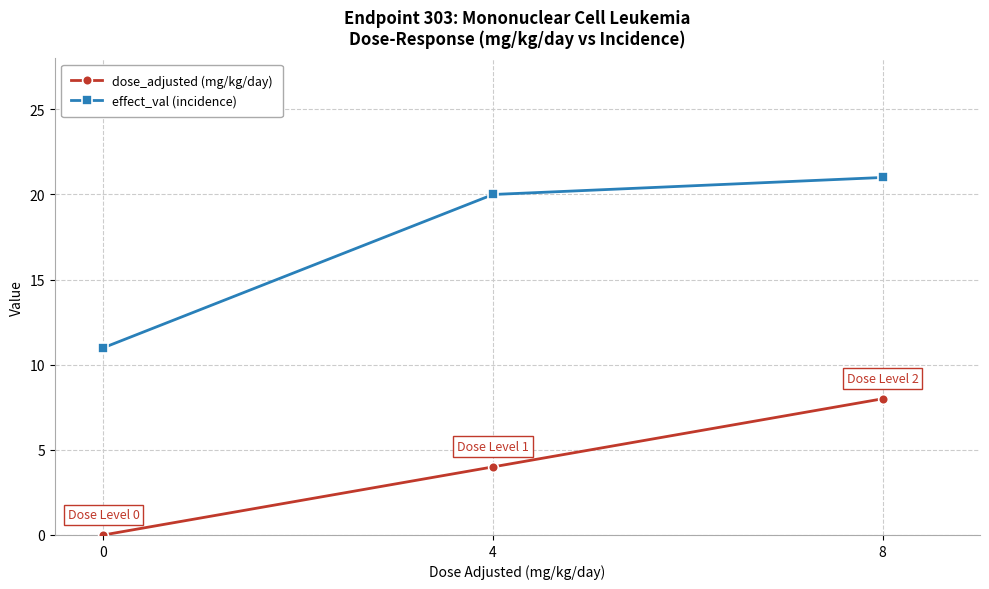

What is the greatest value displayed?

21